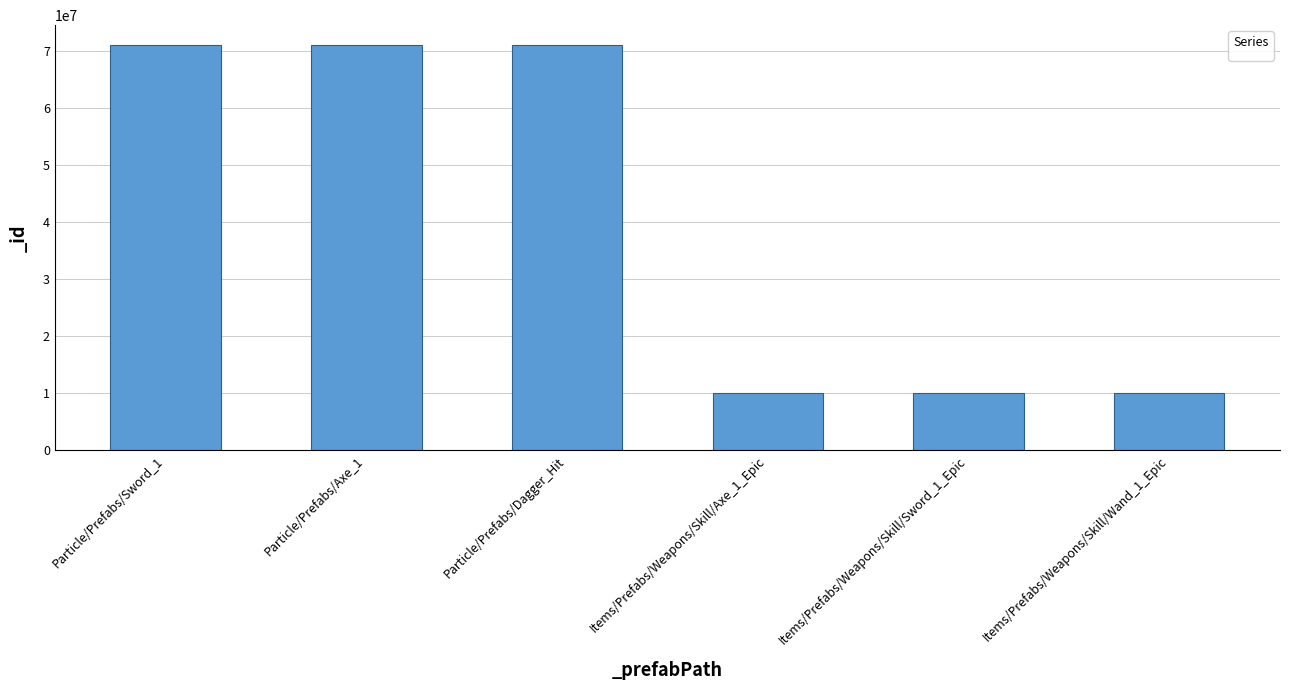

What is the difference between the values at Particle/Prefabs/Sword_1 and Particle/Prefabs/Axe_1?

1